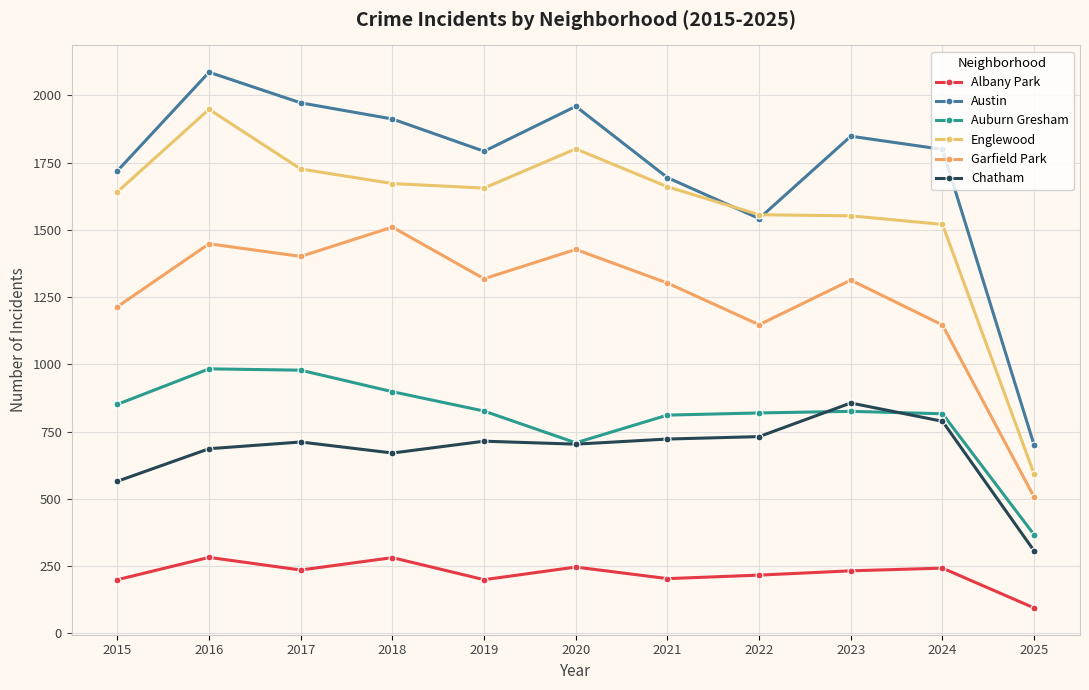

How many interior local peaks does the Garfield Park series have?

4